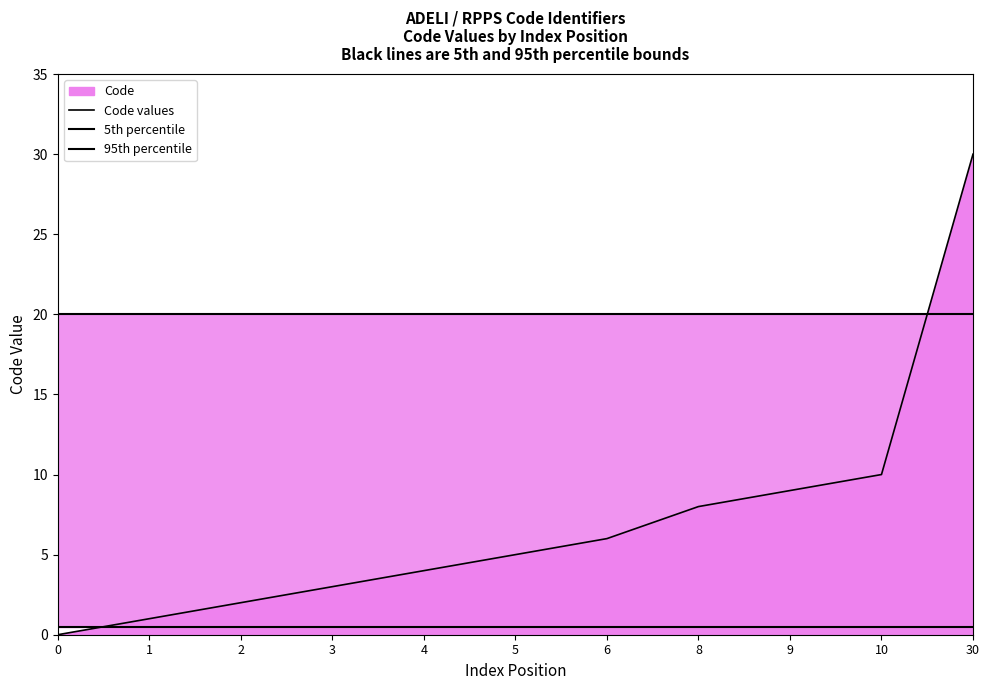

How many times do Code values and 95th percentile cross each other?

1